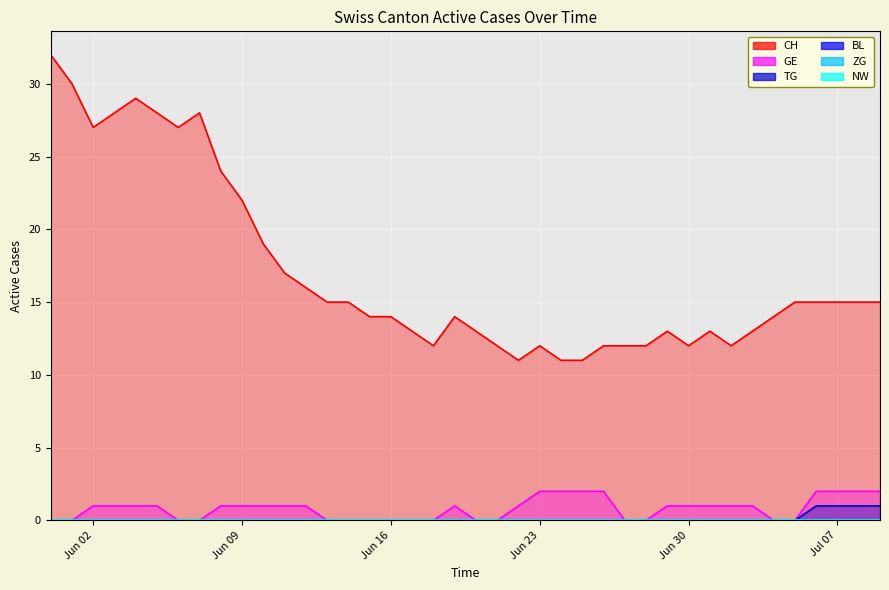

What is the difference between the maximum and minimum values in the GE series?

2